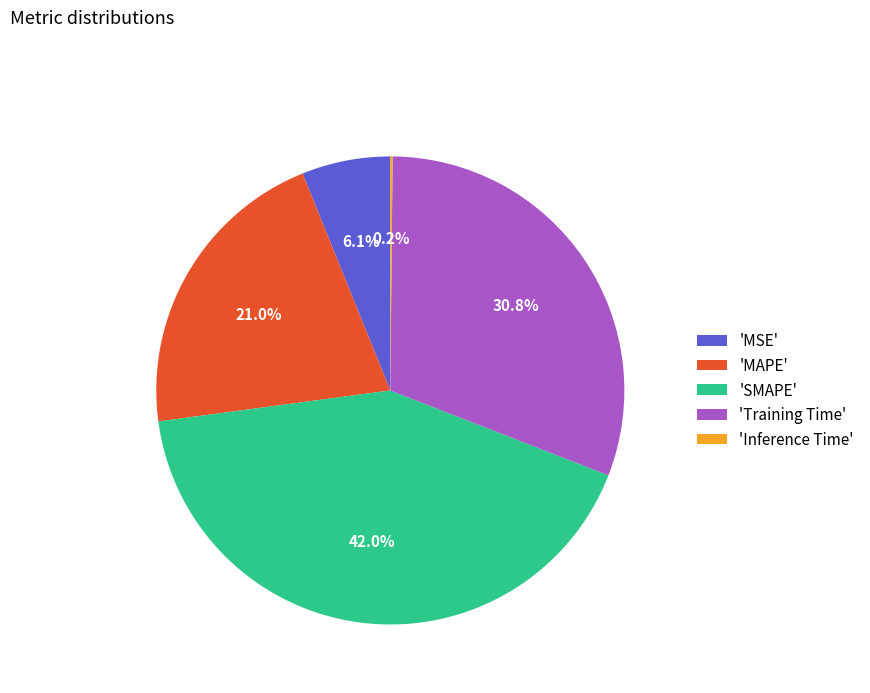

Combined, do 'MAPE' and 'SMAPE' account for over 50%?

Yes